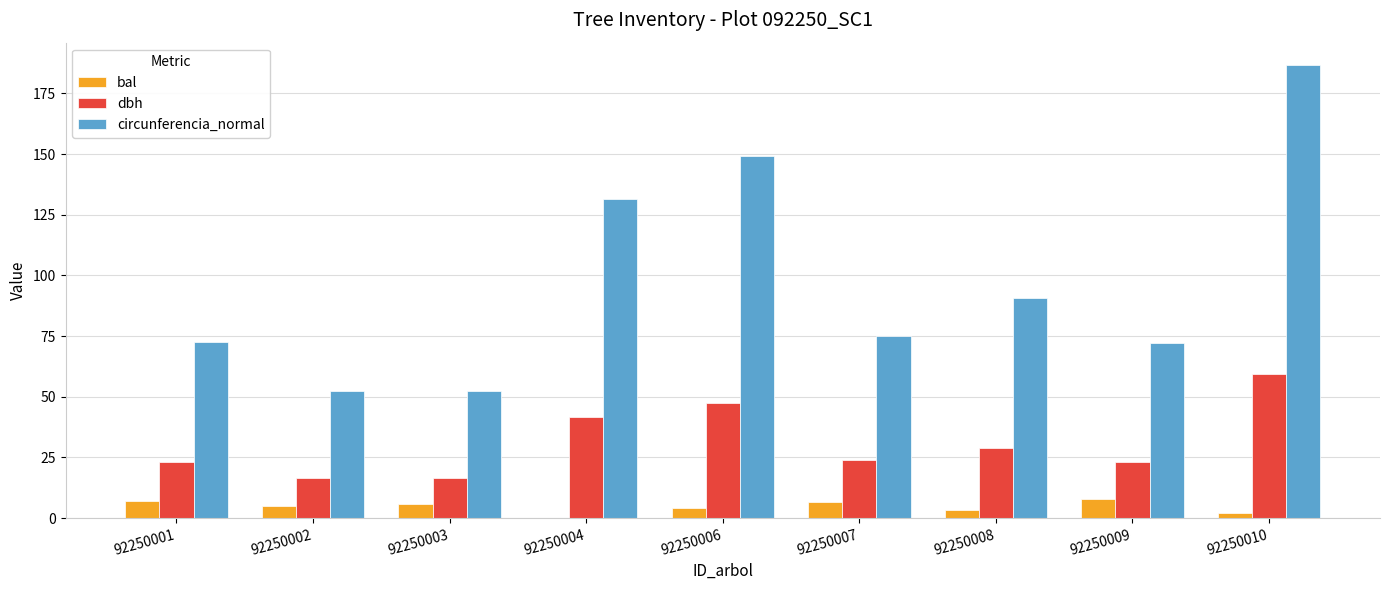

Which label corresponds to the largest value in the chart?

92250010